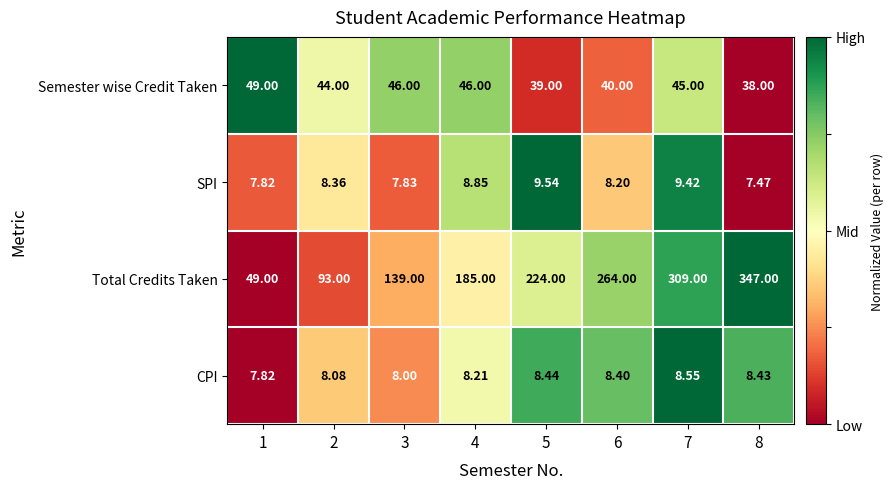

Which series has the largest total across all categories?

Total Credits Taken